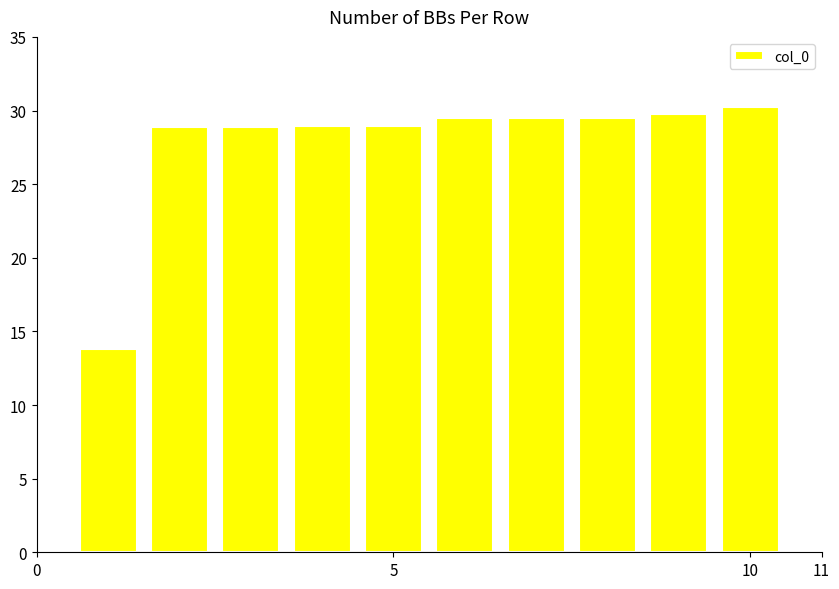

Reading left to right, transcribe all the data shown in this chart.

13.8	28.9	28.9	28.9	28.9	29.5	29.5	29.5	29.8	30.2